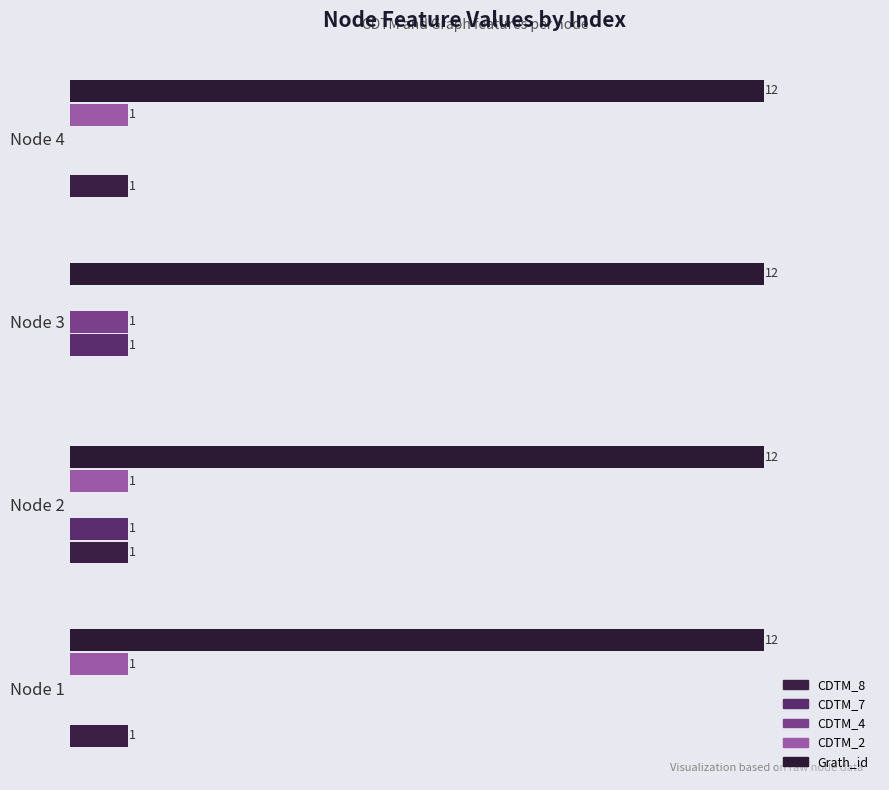

What is the sum of all CDTM_4 values?

1.0